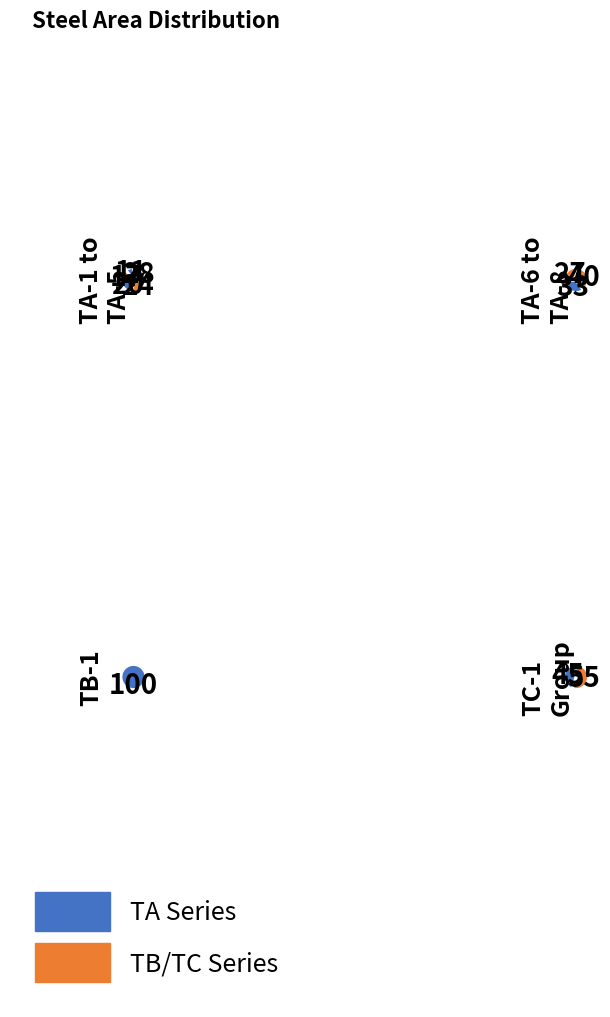

Between TA-2 and TA-5, which is larger?

TA-5